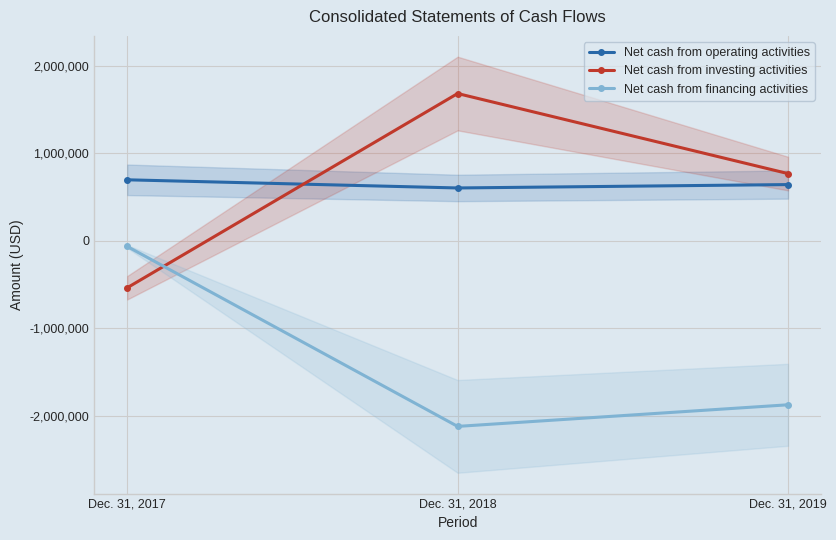

Where is Net cash from operating activities nearest to the value 651043?

Dec. 31, 2019